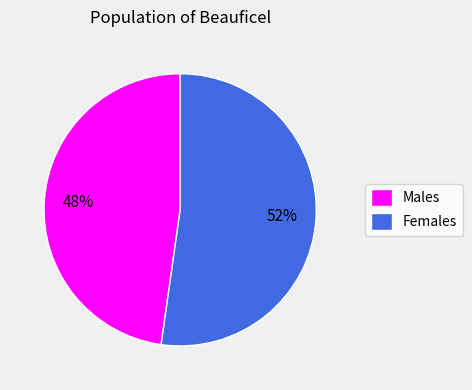

Which category accounts for the majority?

Females